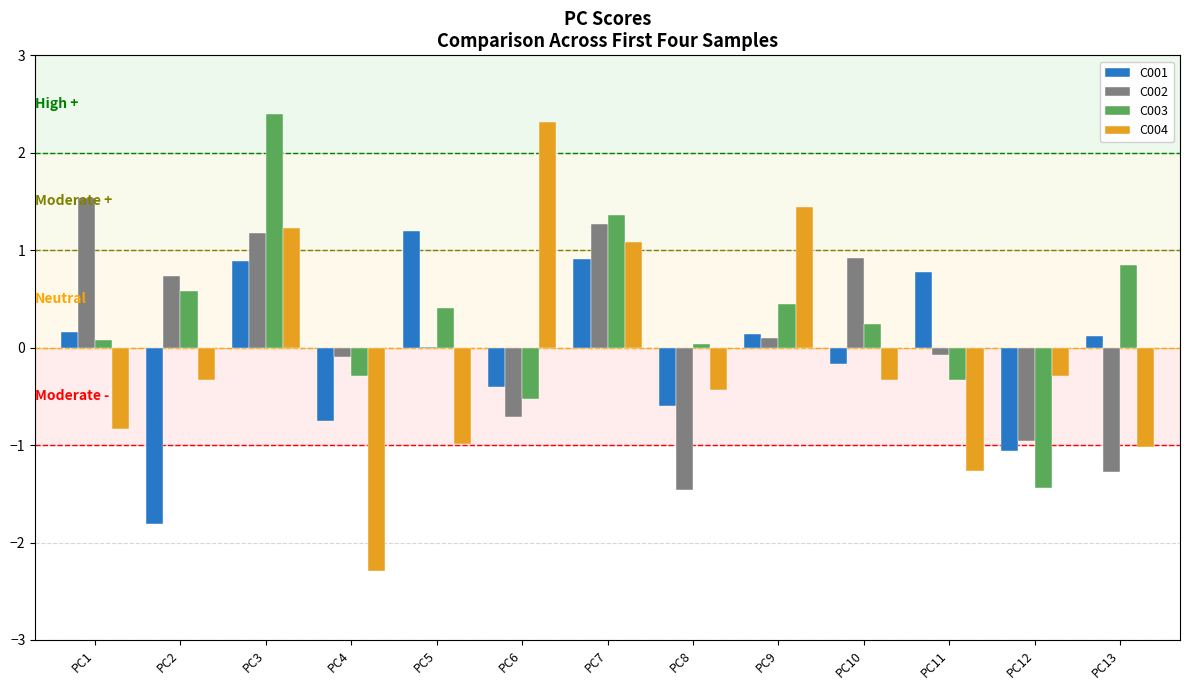

Is the value of C003 at PC8 greater than the value of C004 at PC5?

Yes